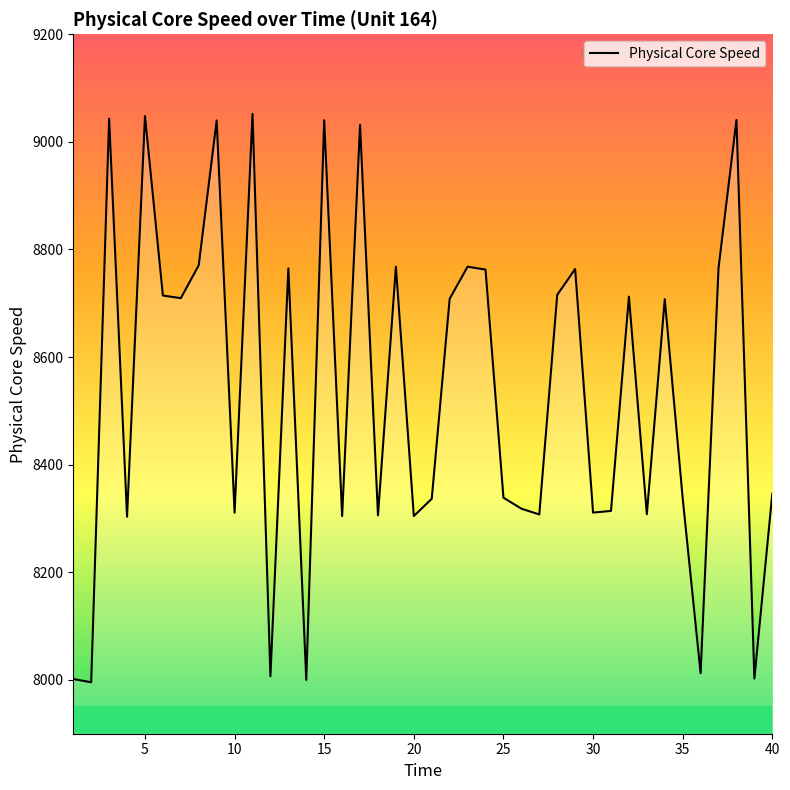

What is the difference between the maximum and minimum values?

1056.5